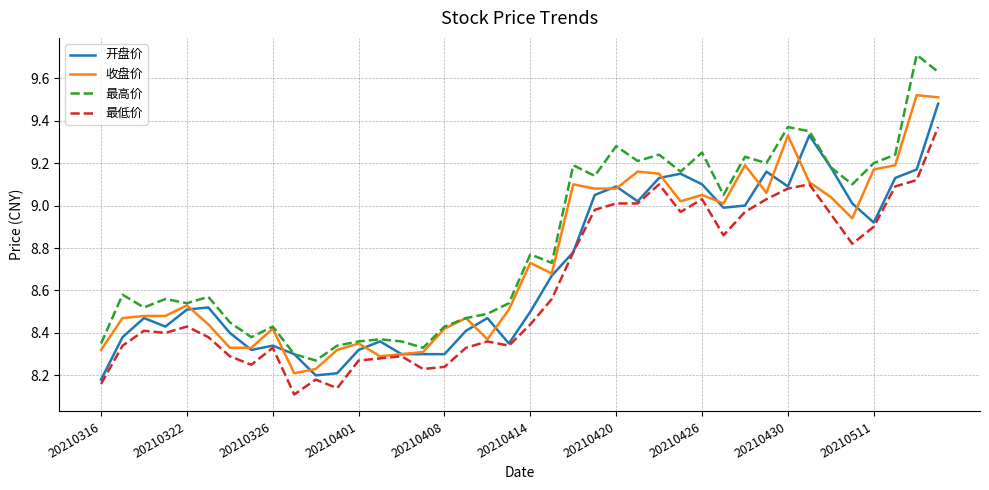

True or false: 最低价 and 最高价 intersect in this chart.

False